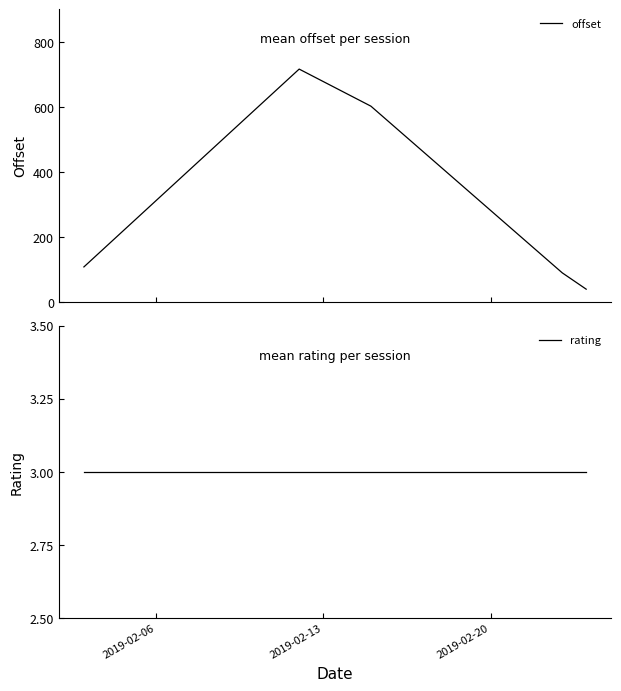

In offset, how many points are higher than both neighbors (excluding endpoints)?

1